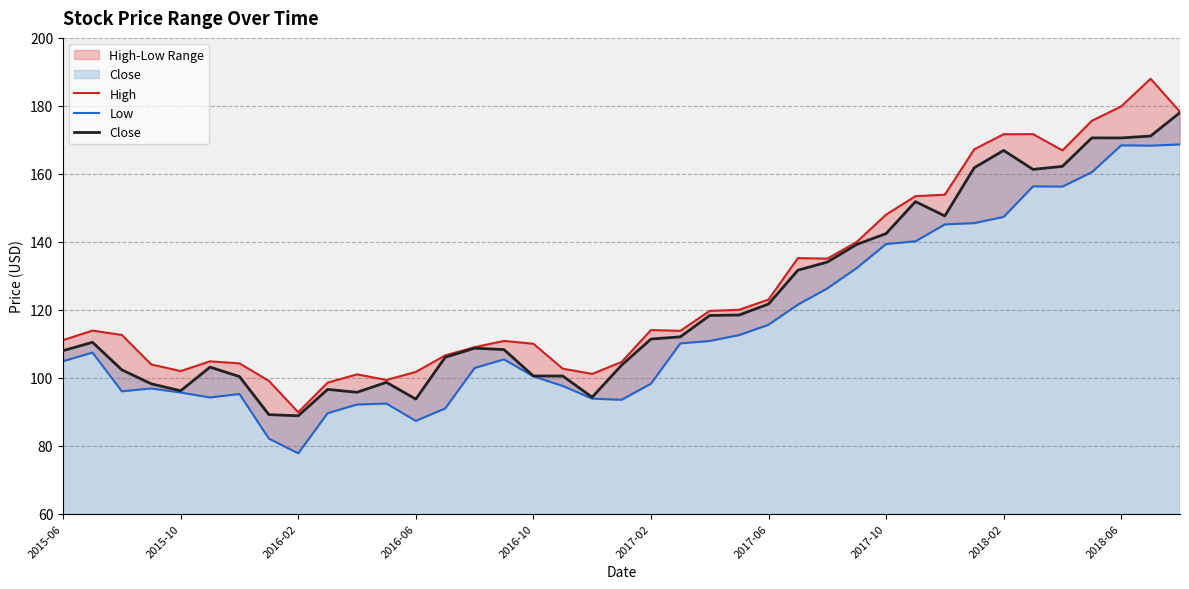

True or false: Low and High intersect in this chart.

False